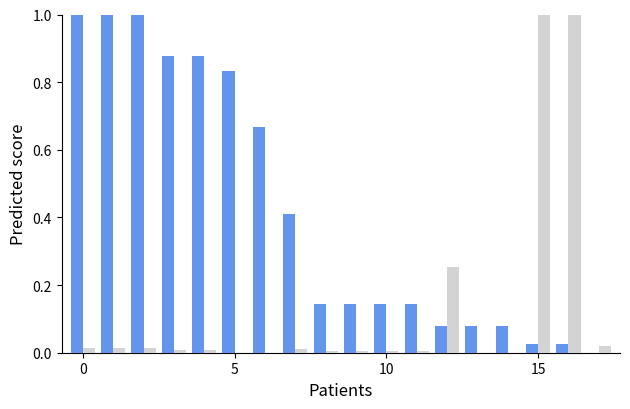

What is the maximum value shown in the chart?

1.0